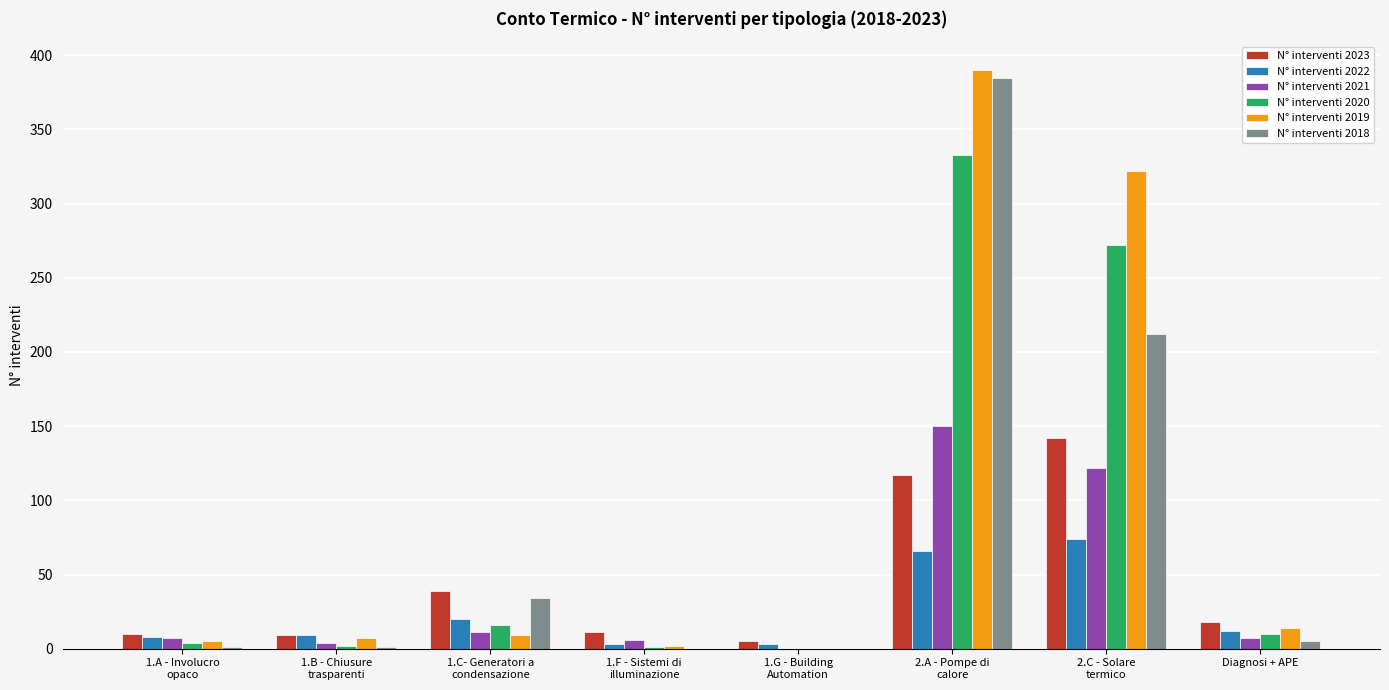

Is it true that N° interventi 2021 equals 70 at 2.C - Solare
termico?

False